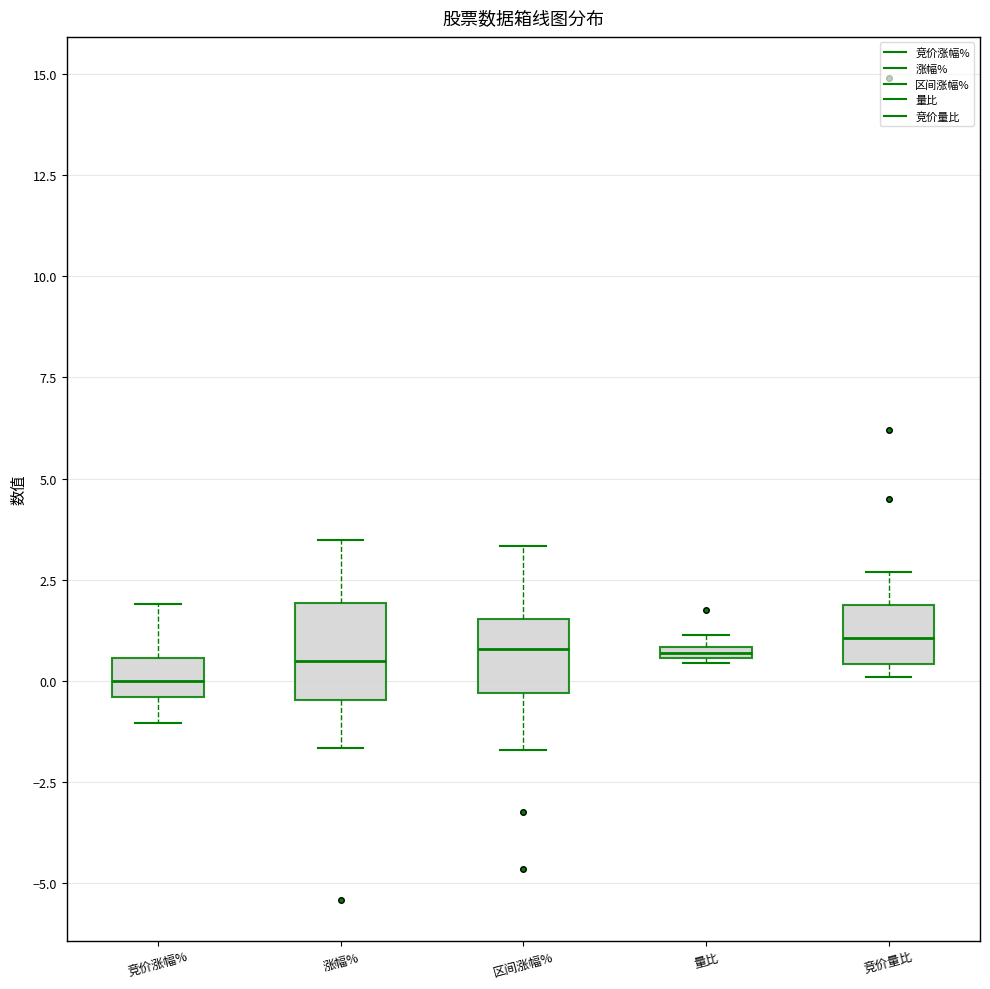

Where does the median line of the box for 竞价量比 sit on the y-axis? The values are not printed on the chart, so give them approximately, as read against the axis.

1.0